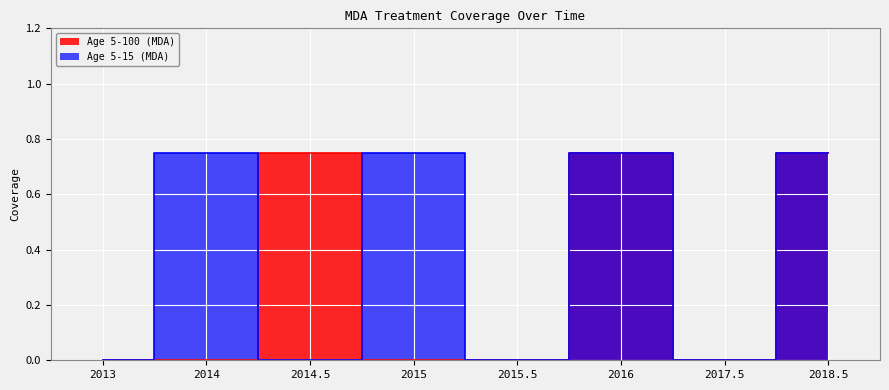

Which category has the lowest value across all series?

2013